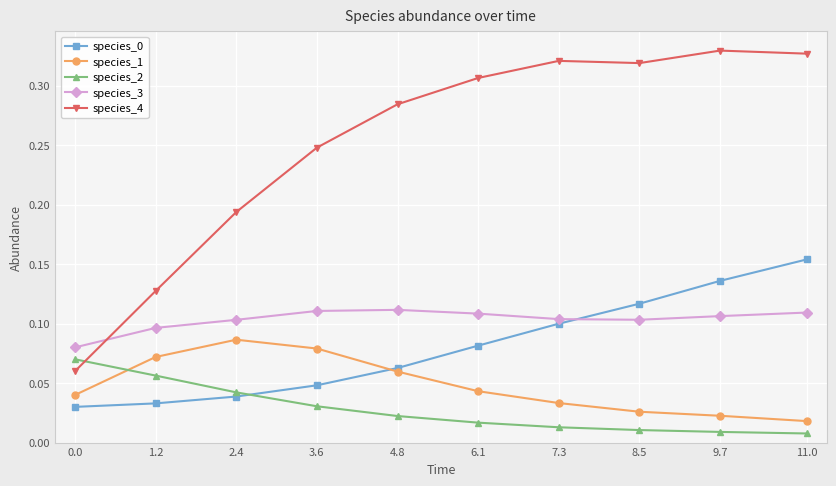

How many species_4 values are between 0 and 1?

10